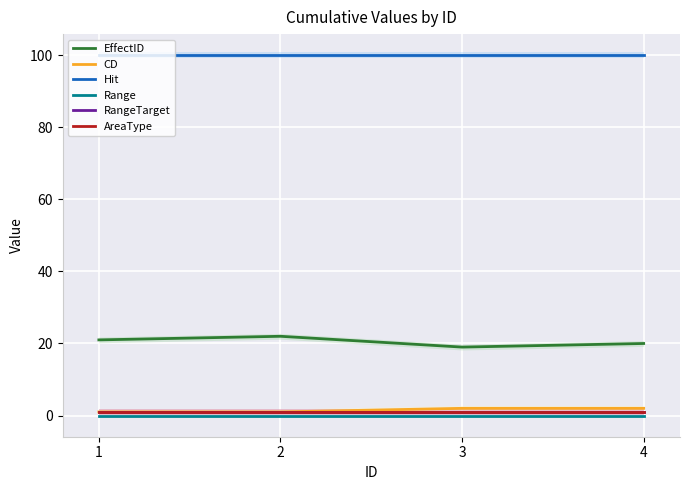

What is the spread (max minus min) of values at 2?

100